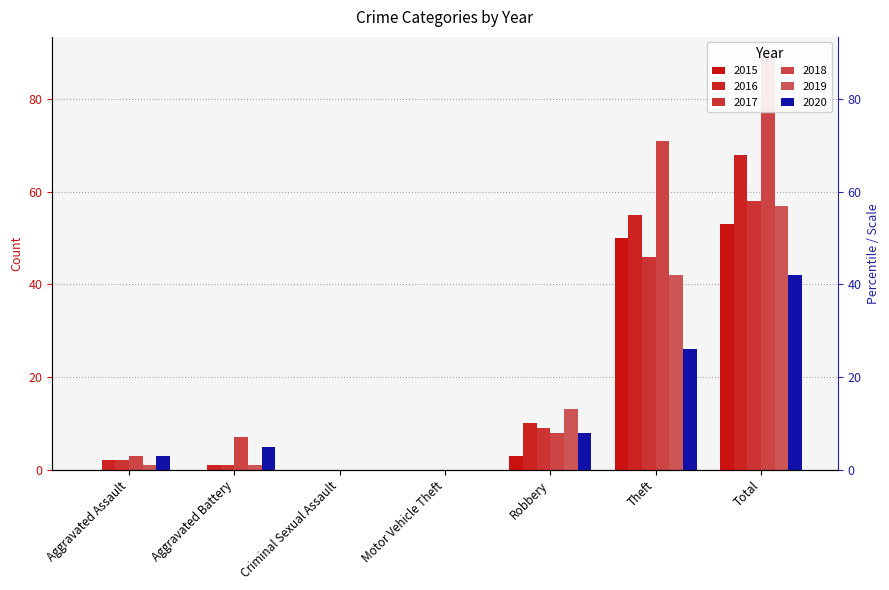

Which category has the lowest value across all series?

Aggravated Assault